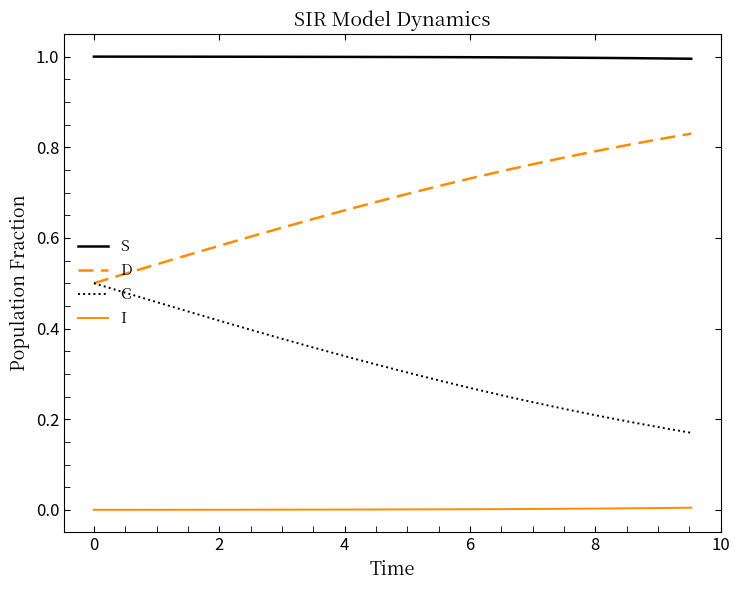

True or false: I and S intersect in this chart.

False